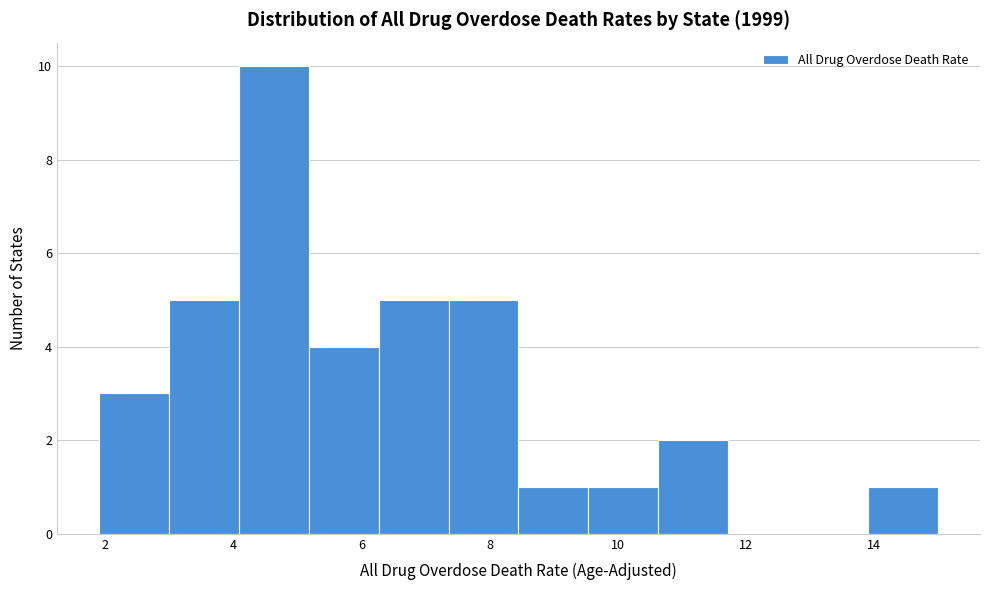

Reading left to right, transcribe this chart: for each bar, give the range it covers on the x-axis and its height. Neither the bar edges nor the heights are printed on the chart, so give them approximately, as read against the axes.

2.0 to 3.0: 3
3.0 to 4.0: 5
4.0 to 5.2: 10
5.2 to 6.2: 4
6.2 to 7.4: 5
7.4 to 8.4: 5
8.4 to 9.6: 1
9.6 to 10.6: 1
10.6 to 11.8: 2
11.8 to 12.8: 0
12.8 to 14.0: 0
14.0 to 15.0: 1